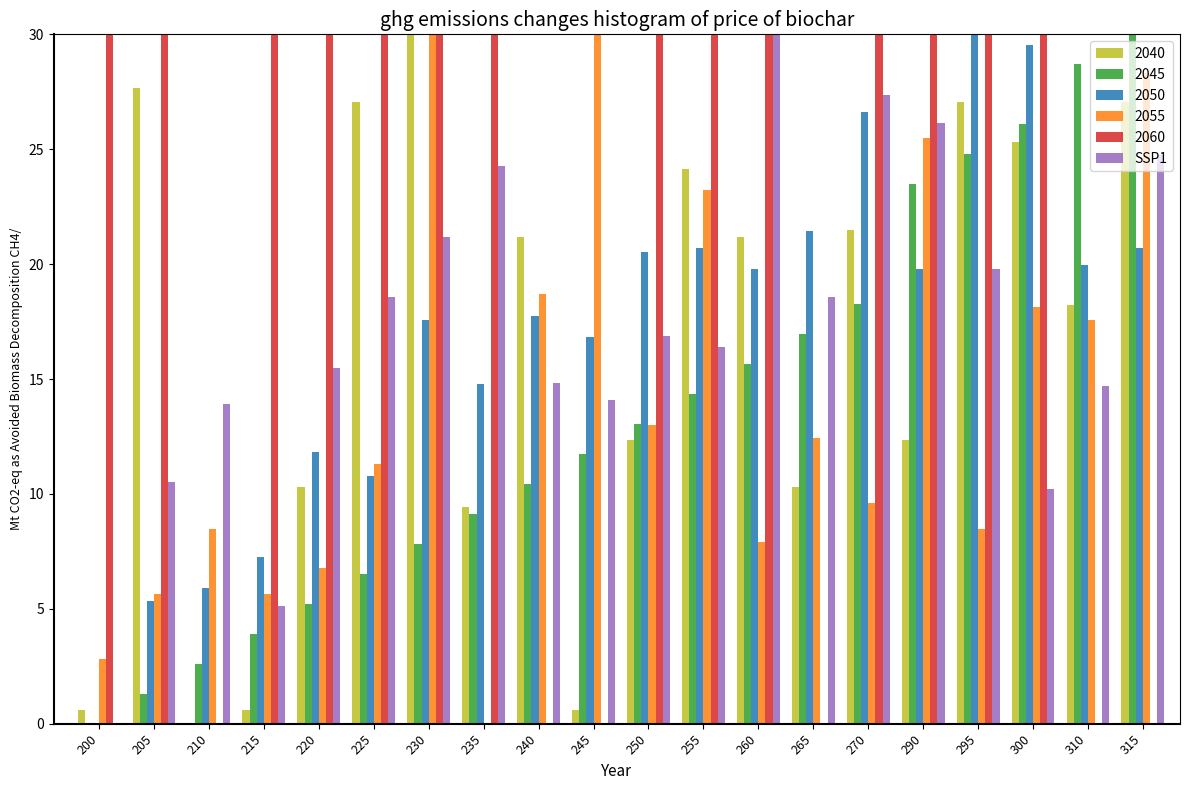

The 2040 series shows 27.1 at 295. True or false?

True